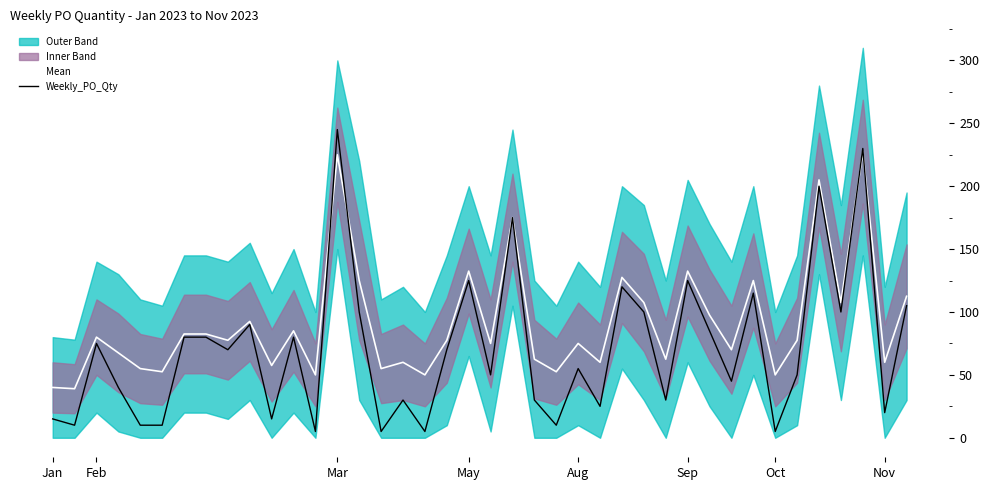

Is it true that Mean equals 98.0 at Aug?

False